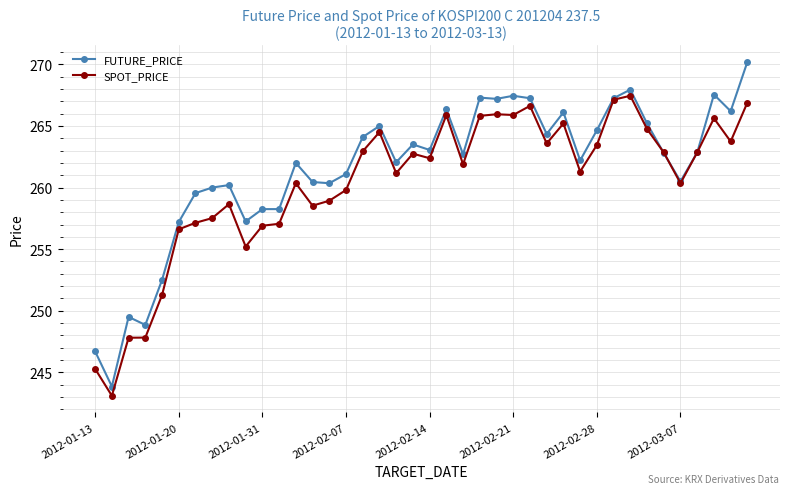

What is the sum of all SPOT_PRICE values?

10413.0